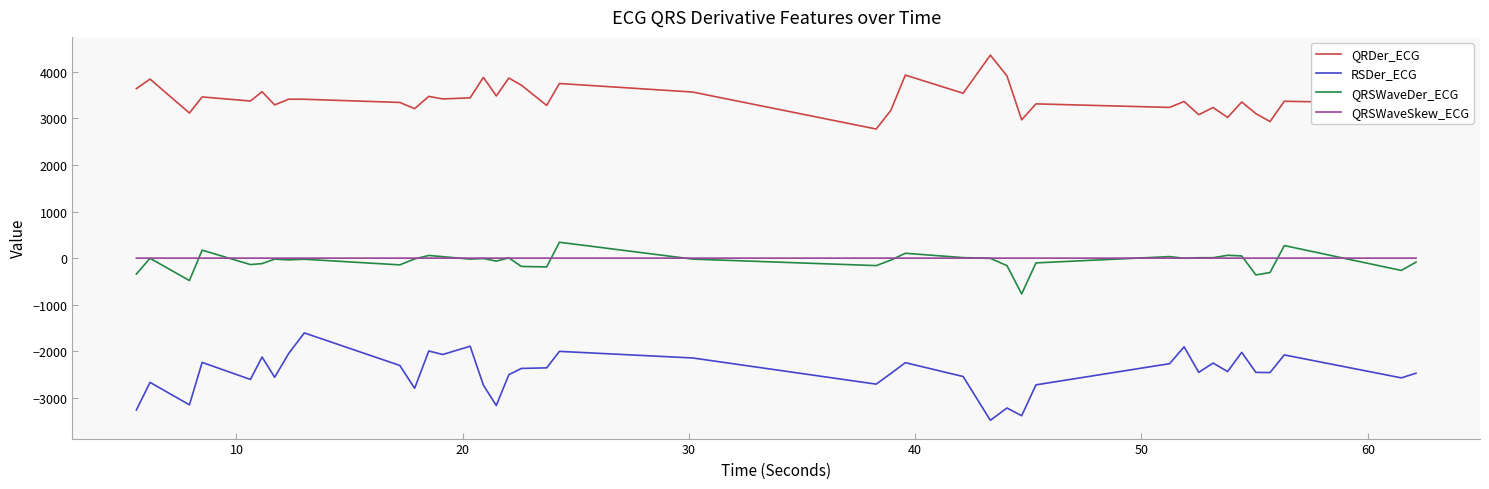

What is the highest value of the QRDer_ECG series?

4353.5